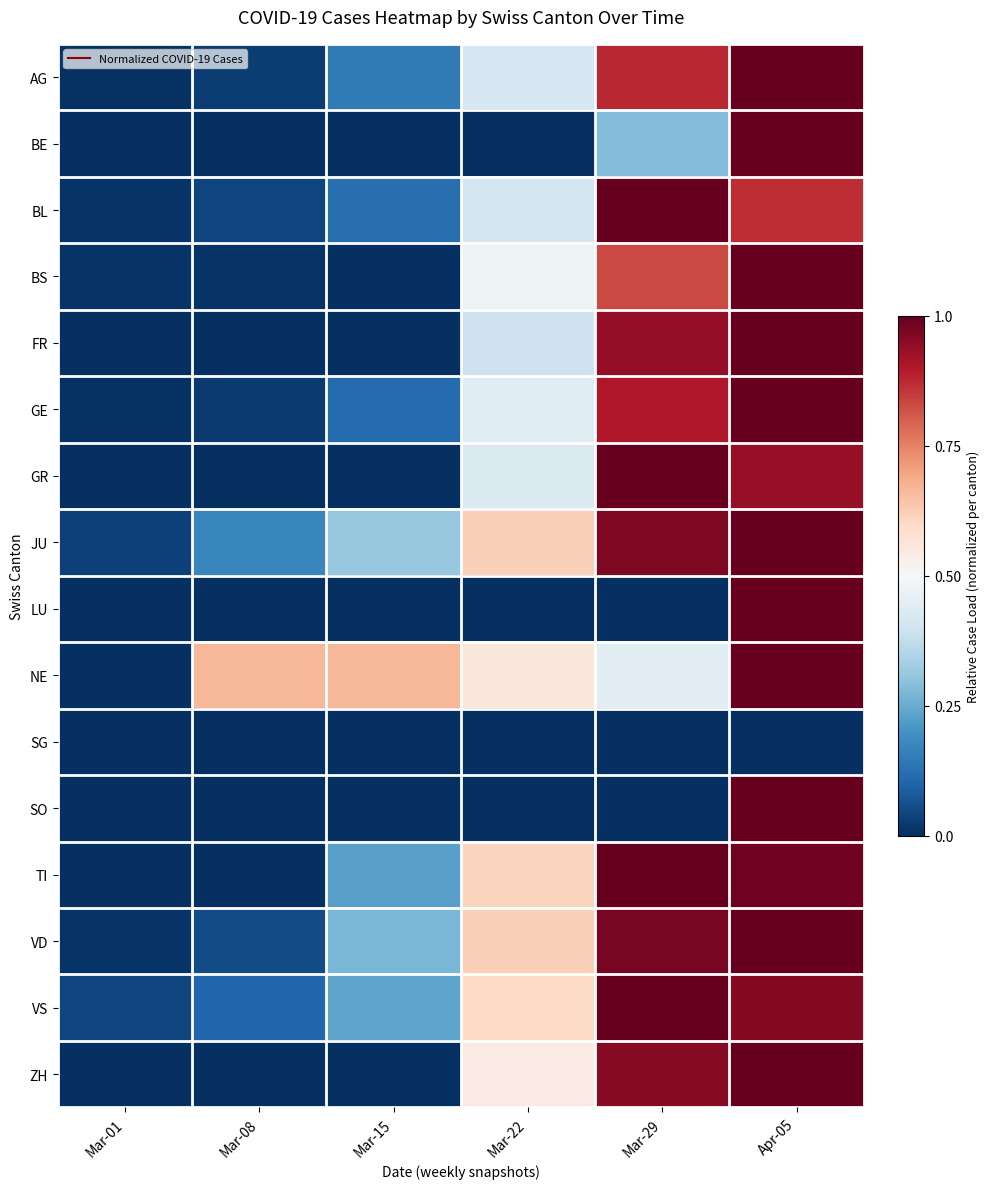

Reading right to left, extract all data points from this chart.

AG: Apr-05=1.0	Mar-29=0.9	Mar-22=0.4	Mar-15=0.1	Mar-08=0.0	Mar-01=0.0
BE: Apr-05=1.0	Mar-29=0.3	Mar-22=0.0	Mar-15=0.0	Mar-08=0.0	Mar-01=0.0
BL: Apr-05=0.9	Mar-29=1.0	Mar-22=0.4	Mar-15=0.1	Mar-08=0.0	Mar-01=0.0
BS: Apr-05=1.0	Mar-29=0.8	Mar-22=0.5	Mar-15=0.0	Mar-08=0.0	Mar-01=0.0
FR: Apr-05=1.0	Mar-29=0.9	Mar-22=0.4	Mar-15=0.0	Mar-08=0.0	Mar-01=0.0
GE: Apr-05=1.0	Mar-29=0.9	Mar-22=0.4	Mar-15=0.1	Mar-08=0.0	Mar-01=0.0
GR: Apr-05=0.9	Mar-29=1.0	Mar-22=0.4	Mar-15=0.0	Mar-08=0.0	Mar-01=0.0
JU: Apr-05=1.0	Mar-29=1.0	Mar-22=0.6	Mar-15=0.3	Mar-08=0.2	Mar-01=0.0
LU: Apr-05=1.0	Mar-29=0.0	Mar-22=0.0	Mar-15=0.0	Mar-08=0.0	Mar-01=0.0
NE: Apr-05=1.0	Mar-29=0.4	Mar-22=0.6	Mar-15=0.7	Mar-08=0.7	Mar-01=0.0
SG: Apr-05=0.0	Mar-29=0.0	Mar-22=0.0	Mar-15=0.0	Mar-08=0.0	Mar-01=0.0
SO: Apr-05=1.0	Mar-29=0.0	Mar-22=0.0	Mar-15=0.0	Mar-08=0.0	Mar-01=0.0
TI: Apr-05=1.0	Mar-29=1.0	Mar-22=0.6	Mar-15=0.2	Mar-08=0.0	Mar-01=0.0
VD: Apr-05=1.0	Mar-29=1.0	Mar-22=0.6	Mar-15=0.3	Mar-08=0.1	Mar-01=0.0
VS: Apr-05=1.0	Mar-29=1.0	Mar-22=0.6	Mar-15=0.2	Mar-08=0.1	Mar-01=0.0
ZH: Apr-05=1.0	Mar-29=1.0	Mar-22=0.5	Mar-15=0.0	Mar-08=0.0	Mar-01=0.0